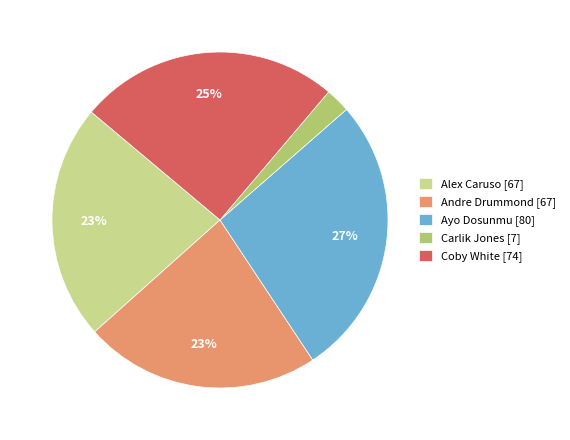

Between Carlik Jones [7] and Alex Caruso [67], which is larger?

Alex Caruso [67]